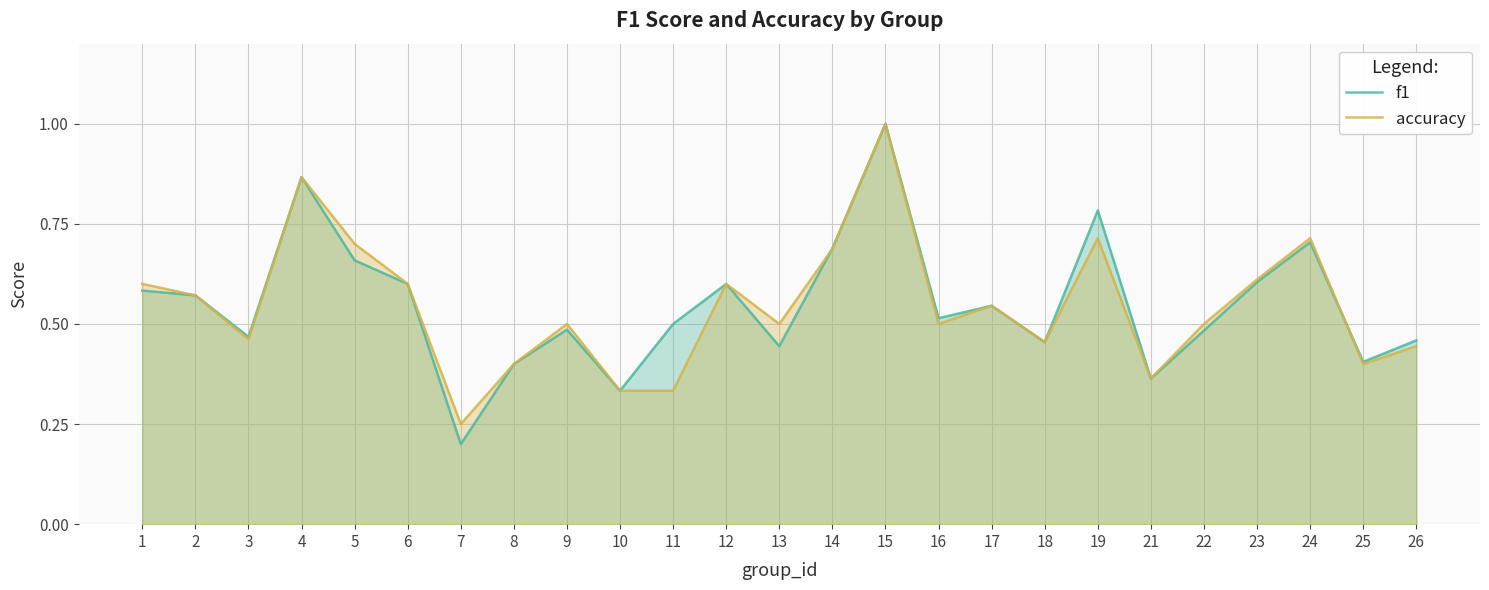

What is the total value across all series at 19?

1.5